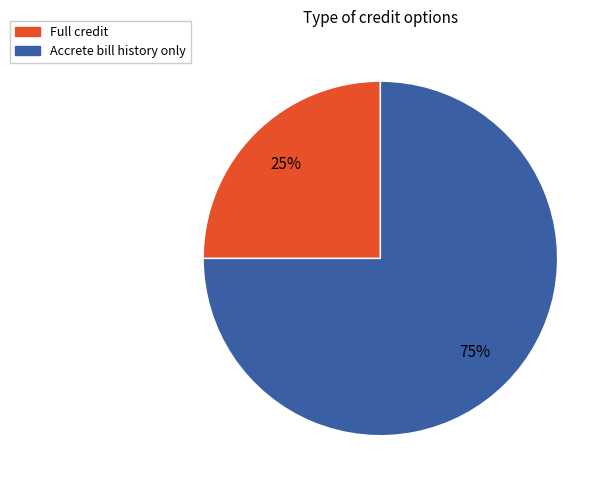

How many segments does this pie chart have?

2